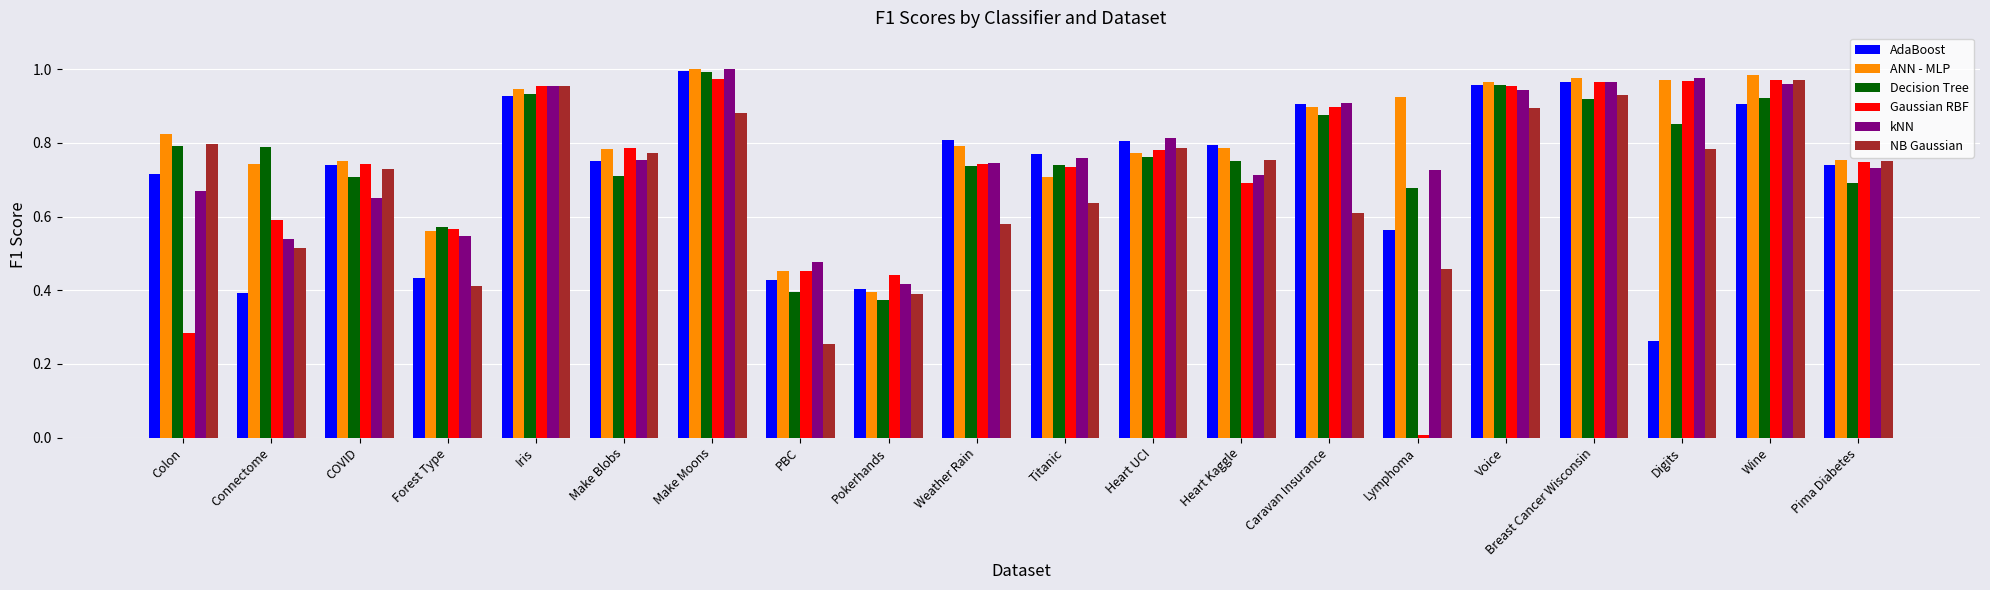

Which series changed the most between Pokerhands and Wine?

ANN - MLP